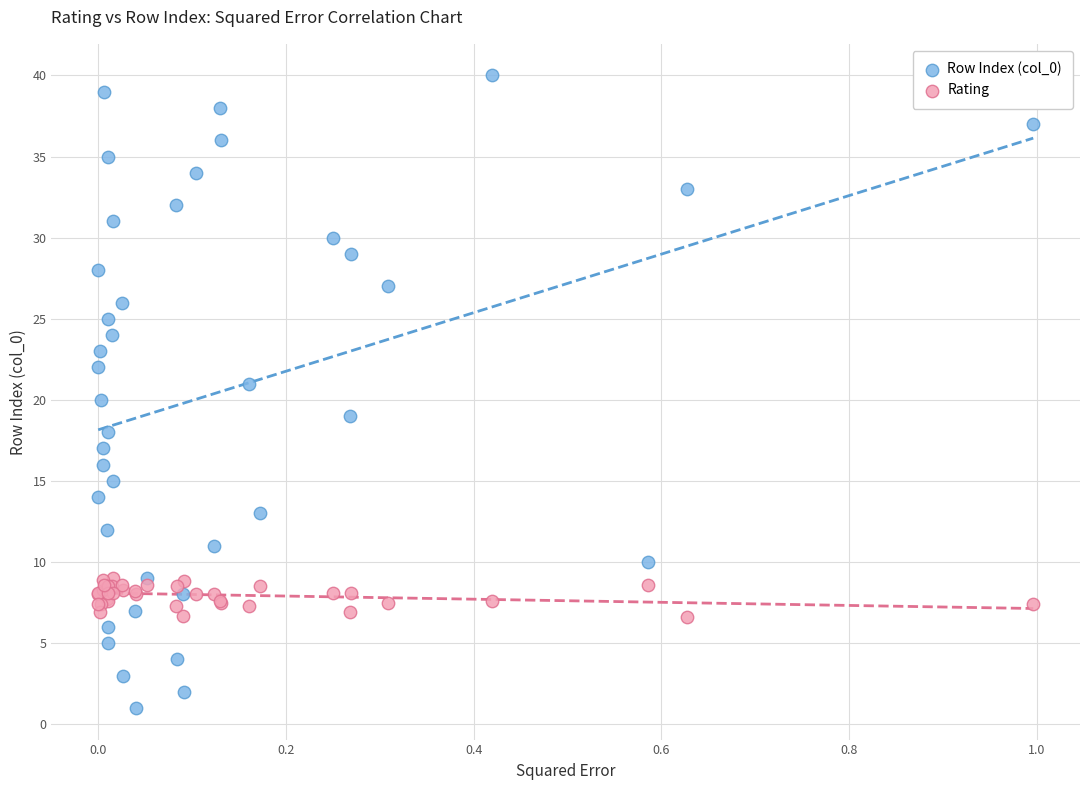

Which series has the widest spread of Y values?

Row Index (col_0)